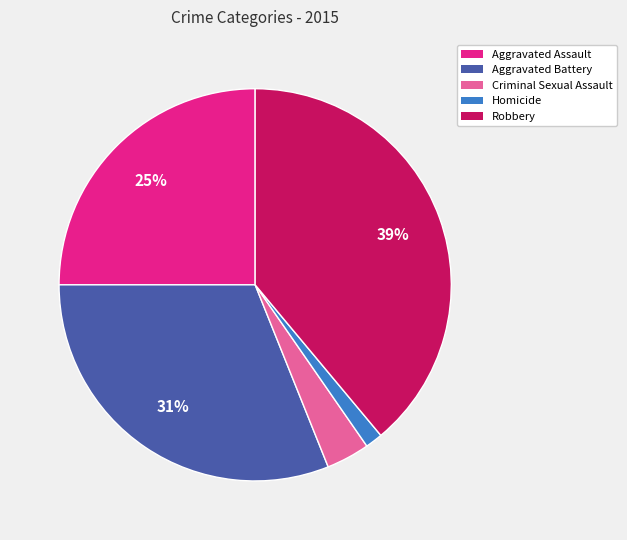

To the nearest percent, what percentage of the pie is Criminal Sexual Assault?

4%